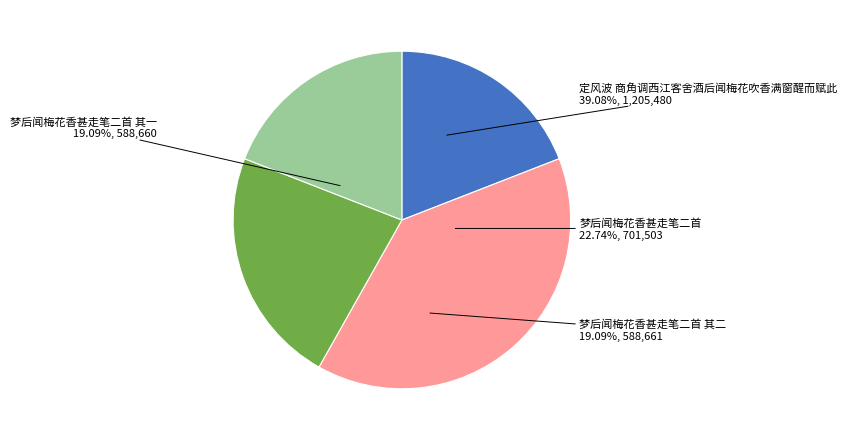

To the nearest percent, what is the combined percentage of 梦后闻梅花香甚走笔二首 其二 and 定风波 商角调西江客舍酒后闻梅花吹香满窗醒而赋此?

58%